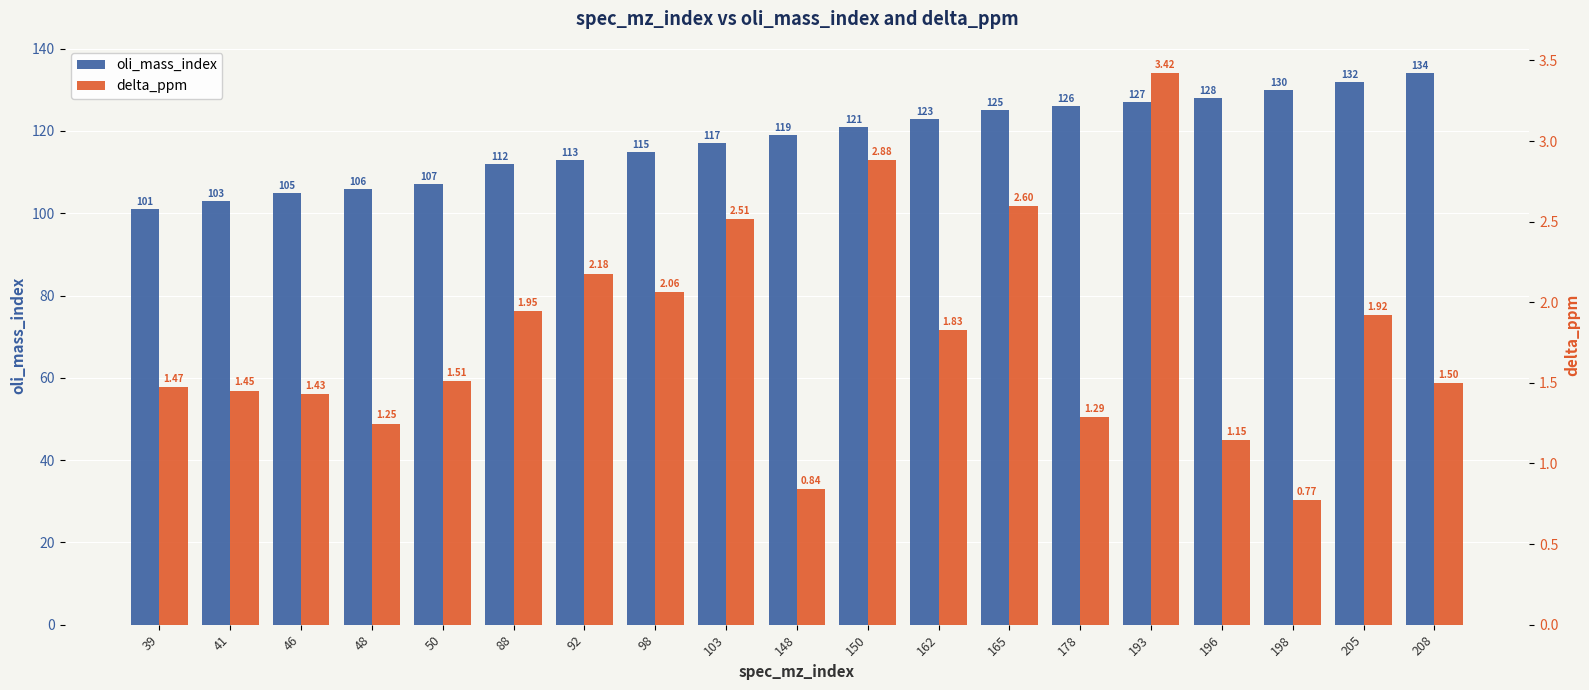

How many distinct data groups are displayed?

2